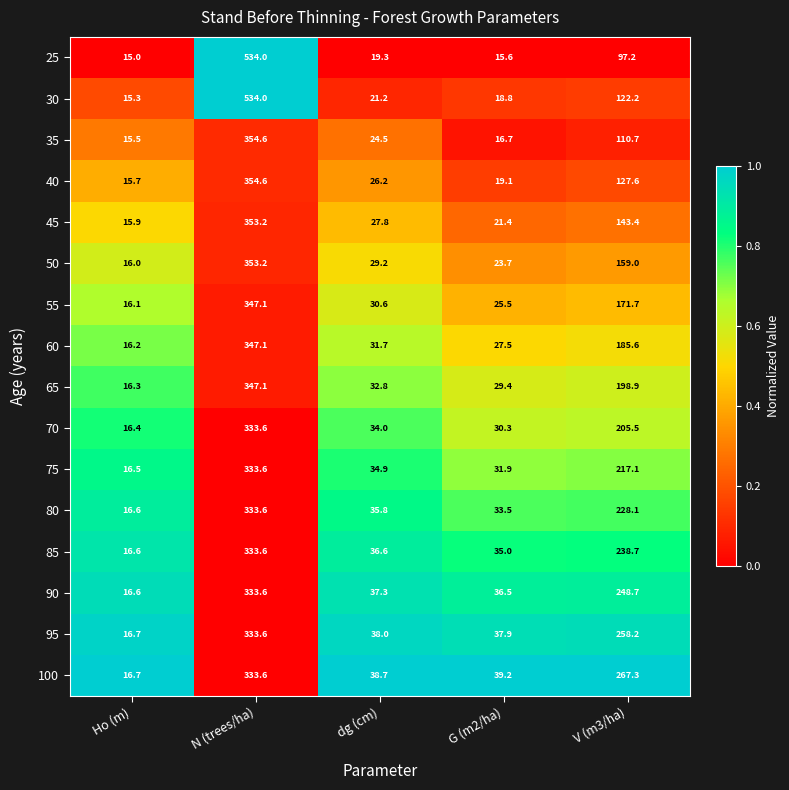

What is the lowest value of the 25 series?

15.0